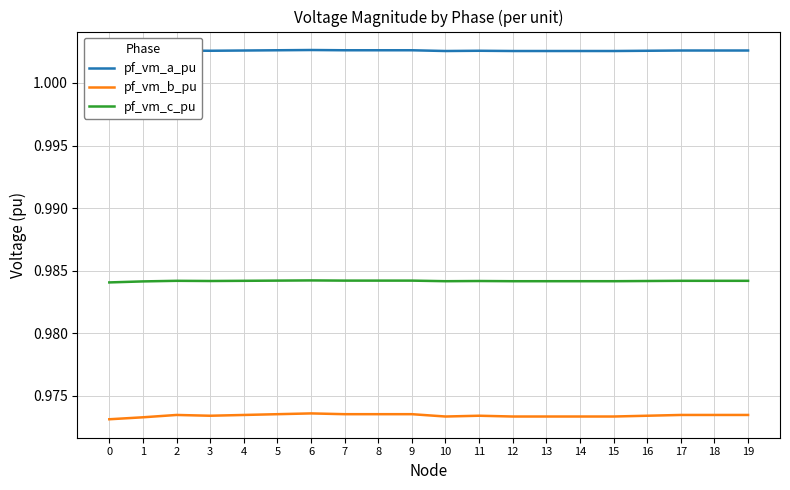

True or false: pf_vm_b_pu has more than 2 points higher than both neighbors.

True